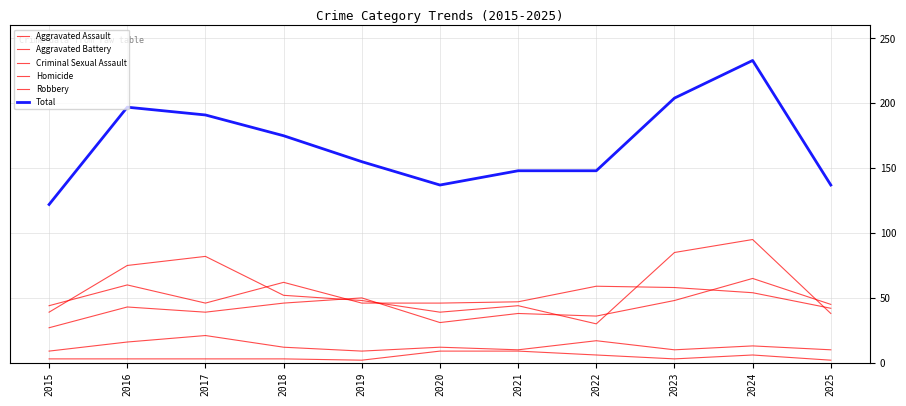

How many lines are shown in the chart?

6